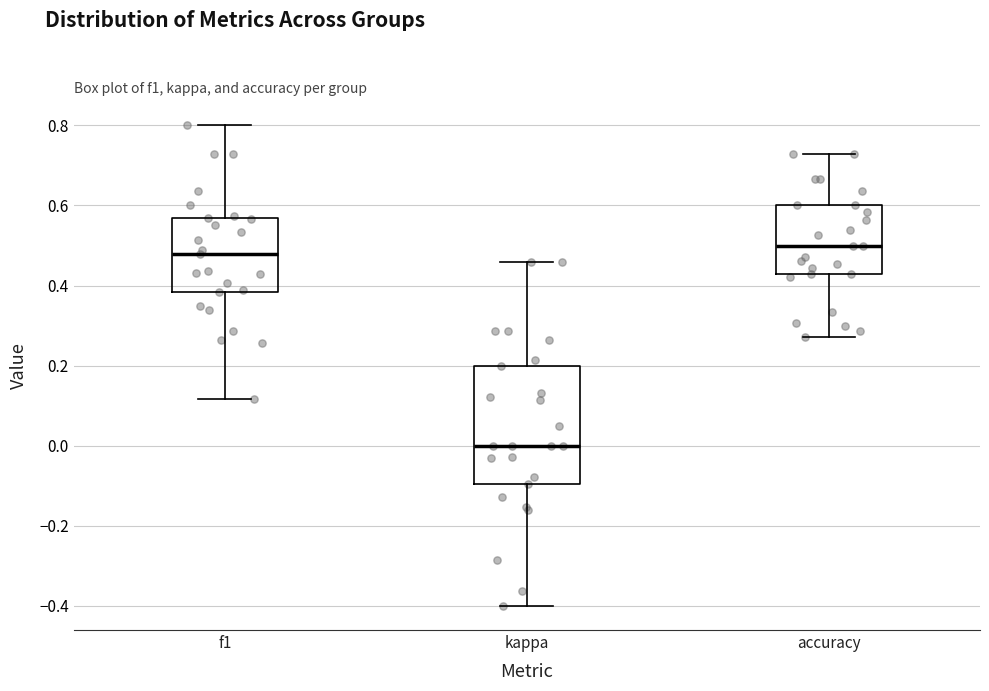

Which box has the lowest median line?

kappa